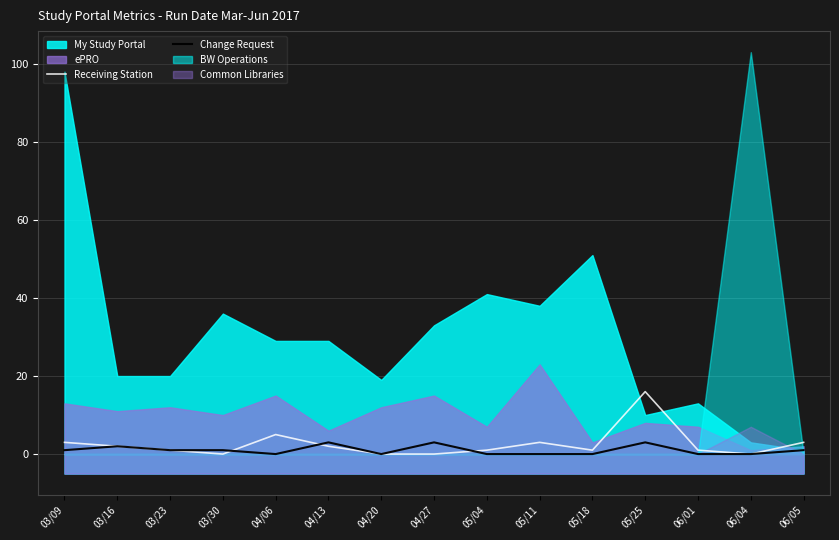

At which category is the sum across all series the highest?

05/25